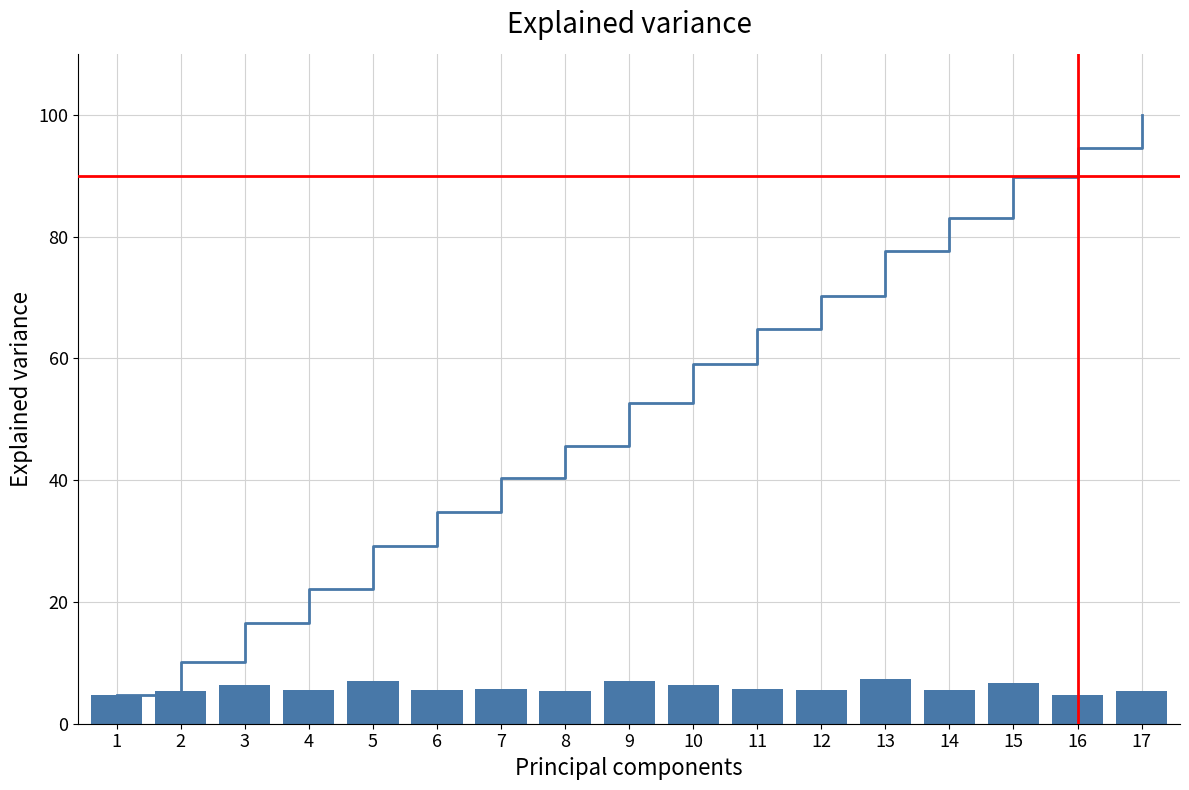

How many categories are shown in the chart?

17